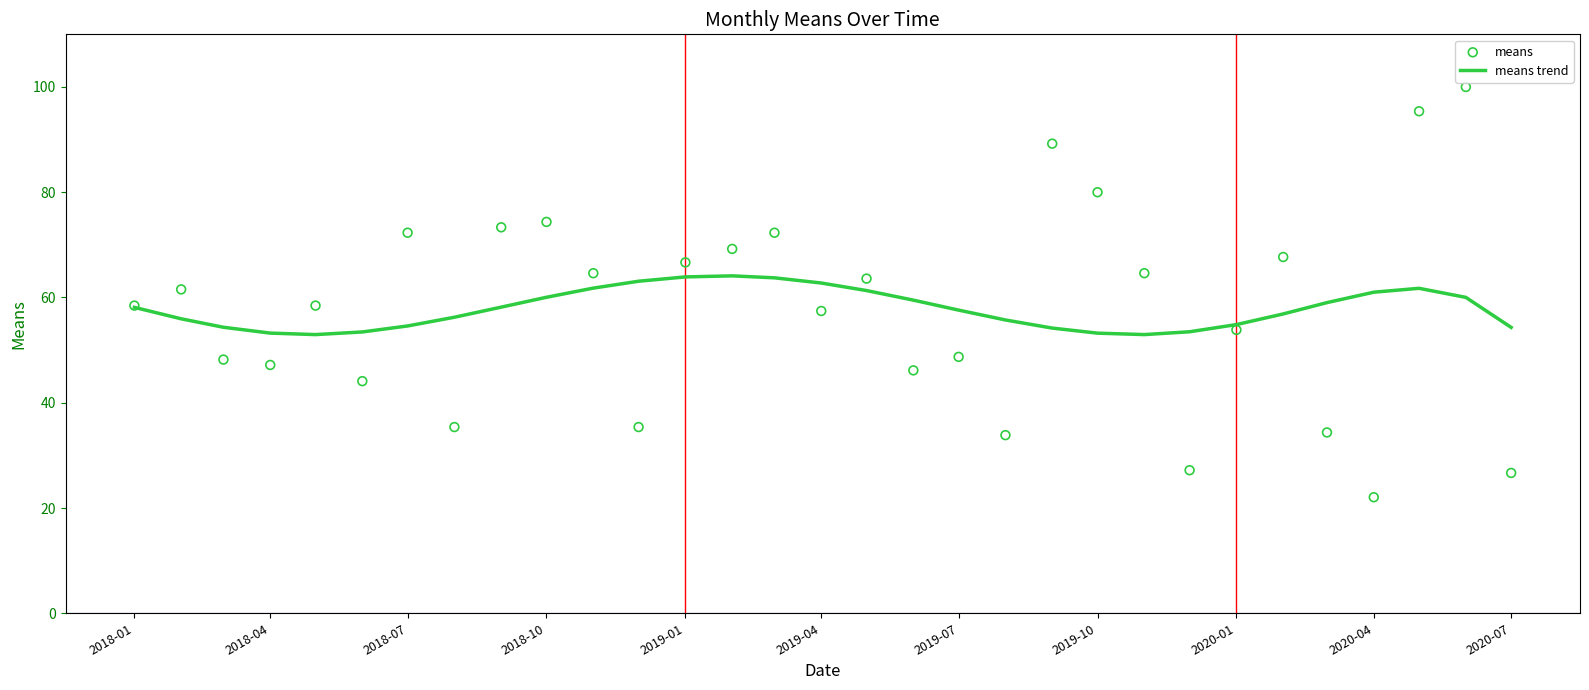

Which series contains the lowest Y value?

means